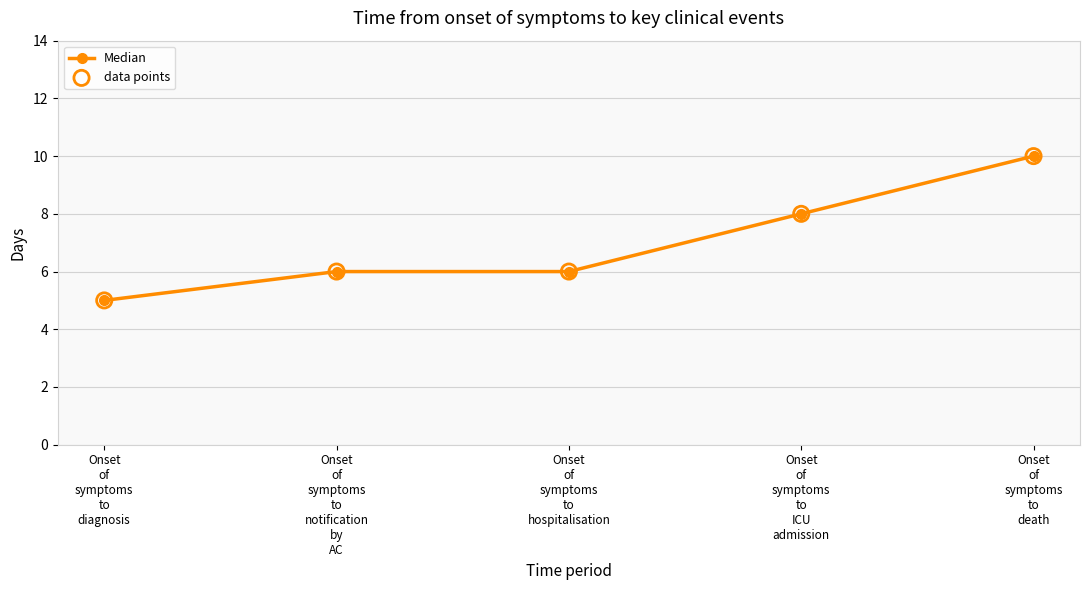

What is the value of the 2nd point from the left?

6